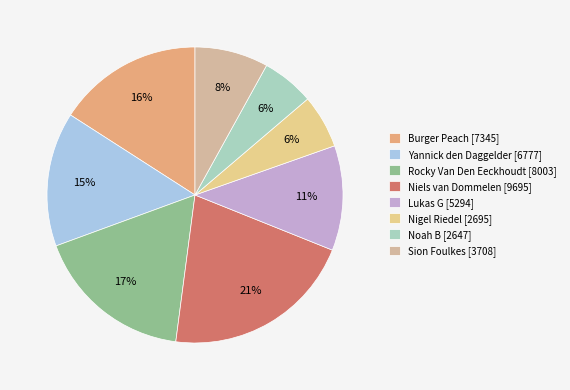

Which category has the biggest portion of the pie?

Niels van Dommelen